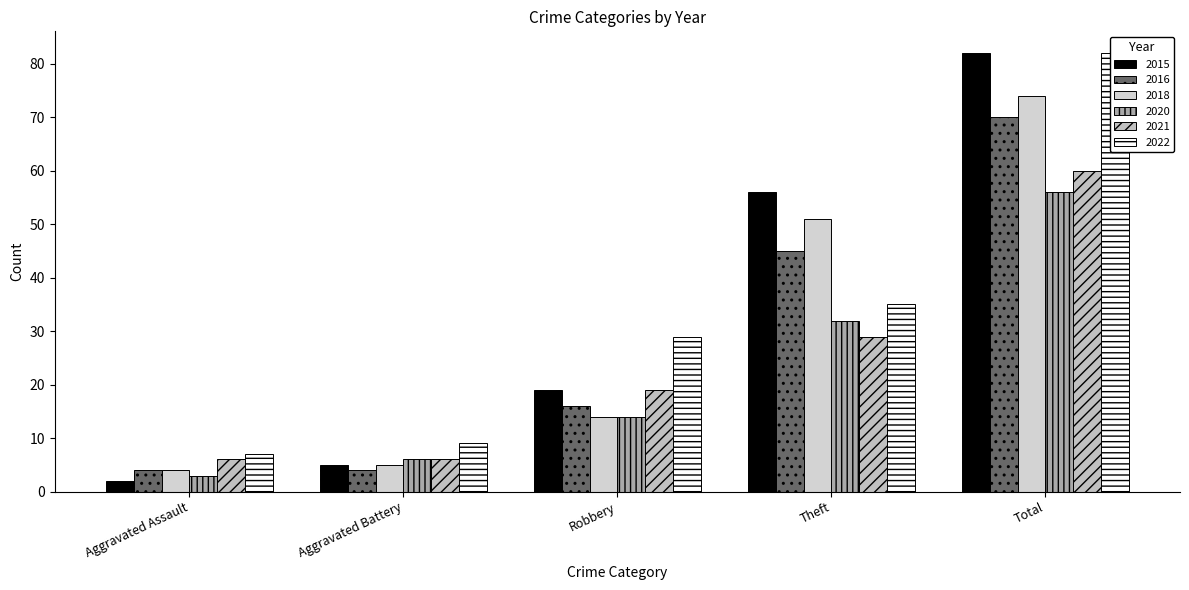

Between Aggravated Assault and Robbery, which series saw the biggest shift?

2022